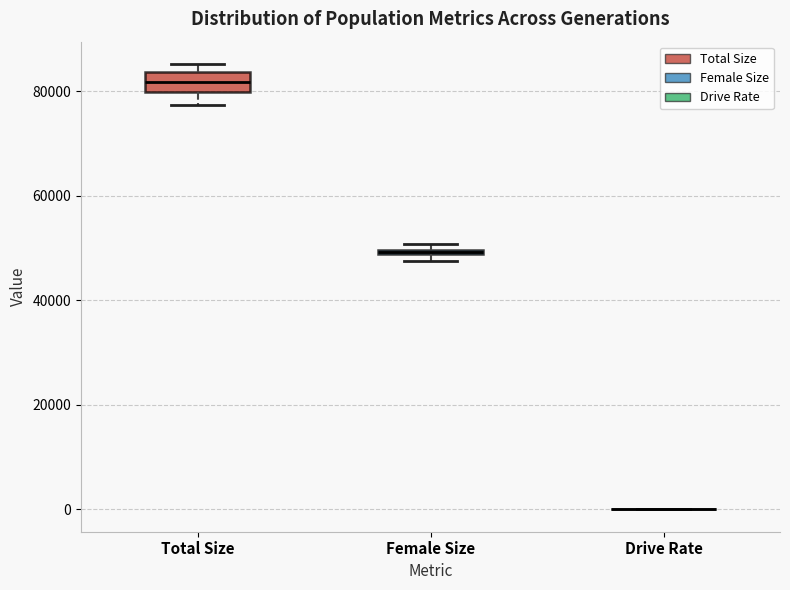

Comparing the boxes themselves (not the whiskers), which one is the tallest?

Total Size